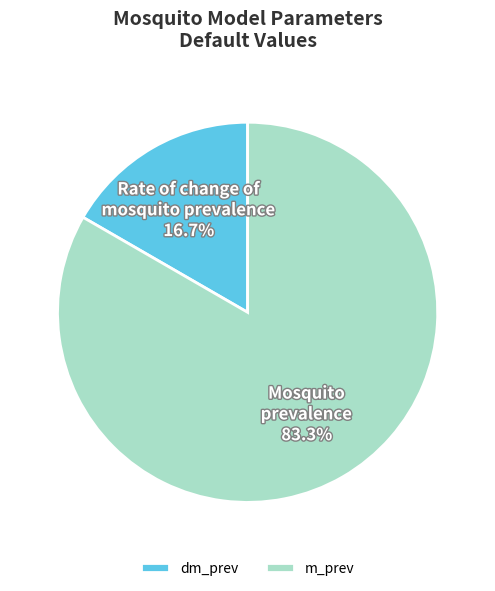

Is it true that dm_prev is 17% of the pie?

True